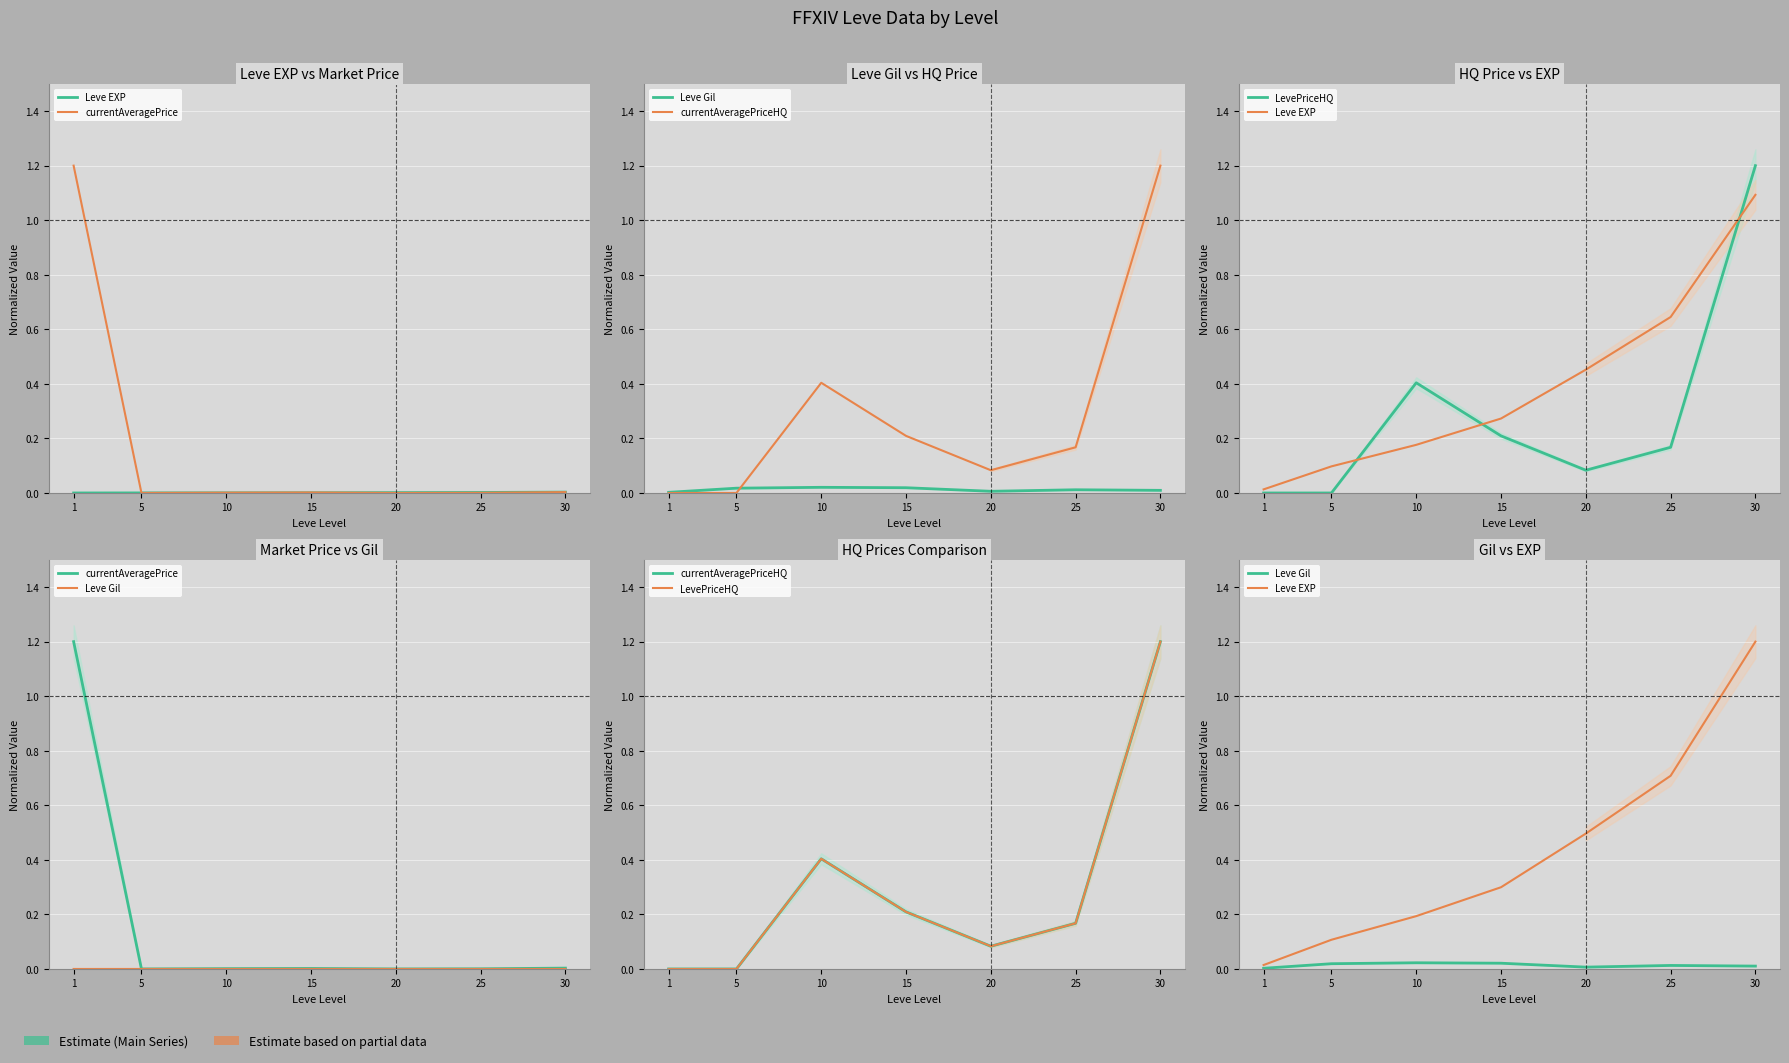

What is the value of the Leve EXP point at the 4th from the left?

0.3